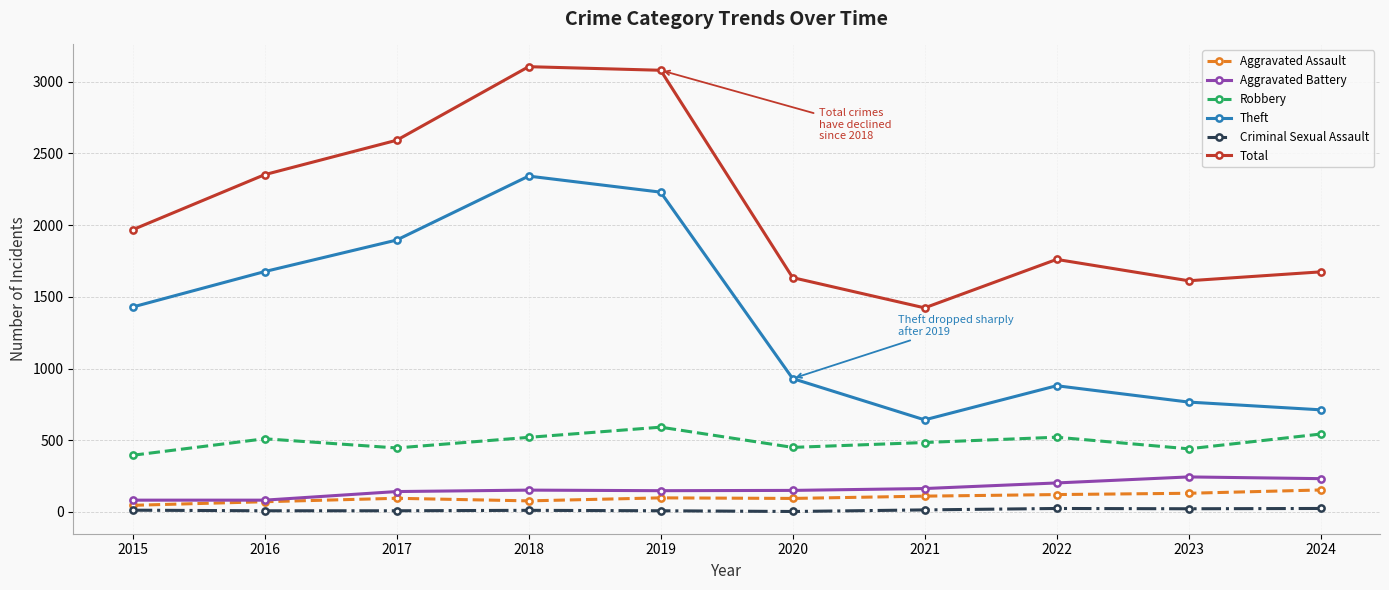

Where is the first local maximum for Theft?

2018